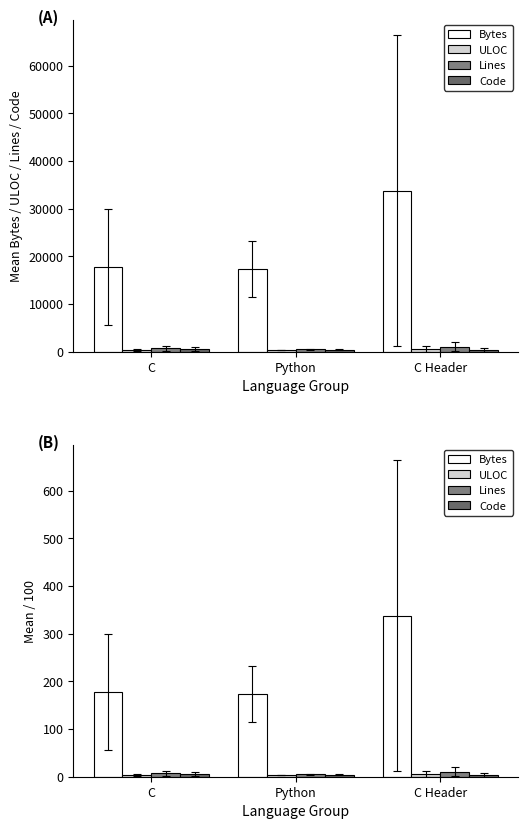

Read the Code value at Python.

4.6